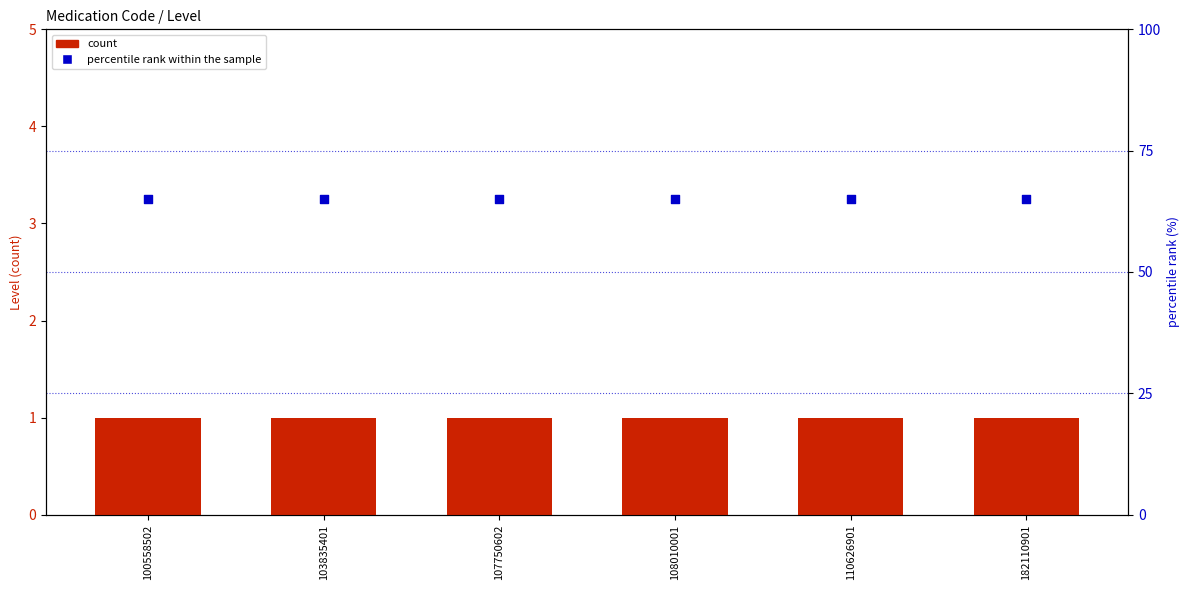

Which series contains the lowest Y value?

count